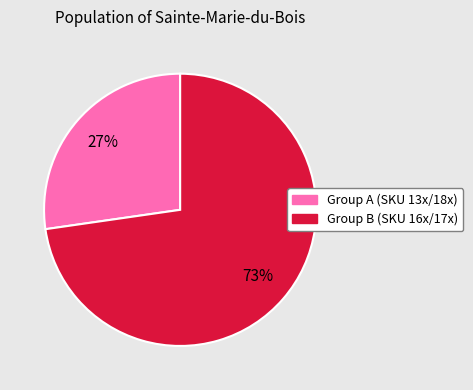

To the nearest percent, what is the average slice percentage?

50%